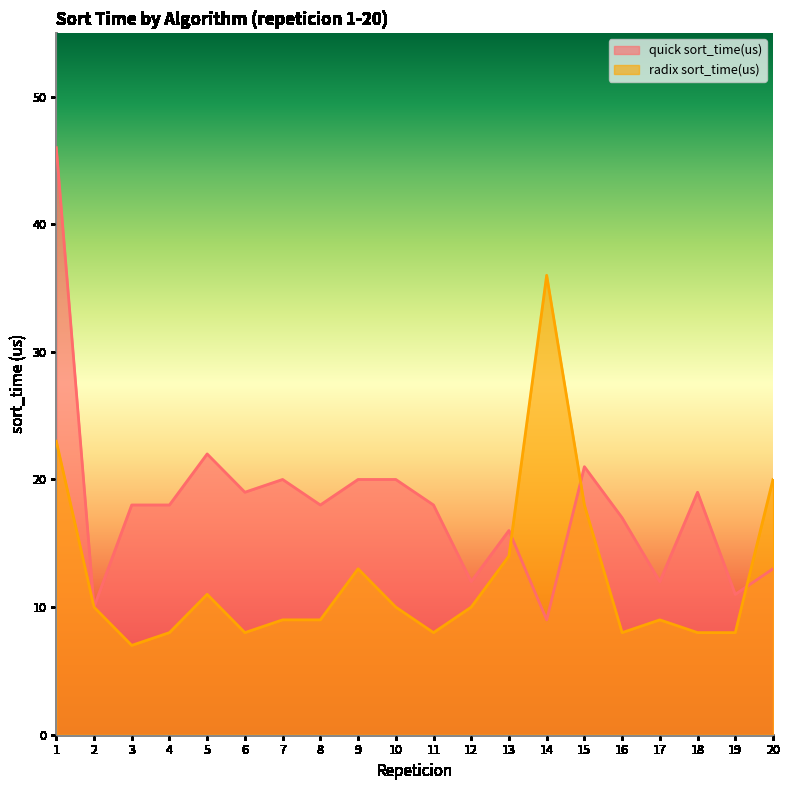

What is the minimum value for quick sort_time(us)?

9